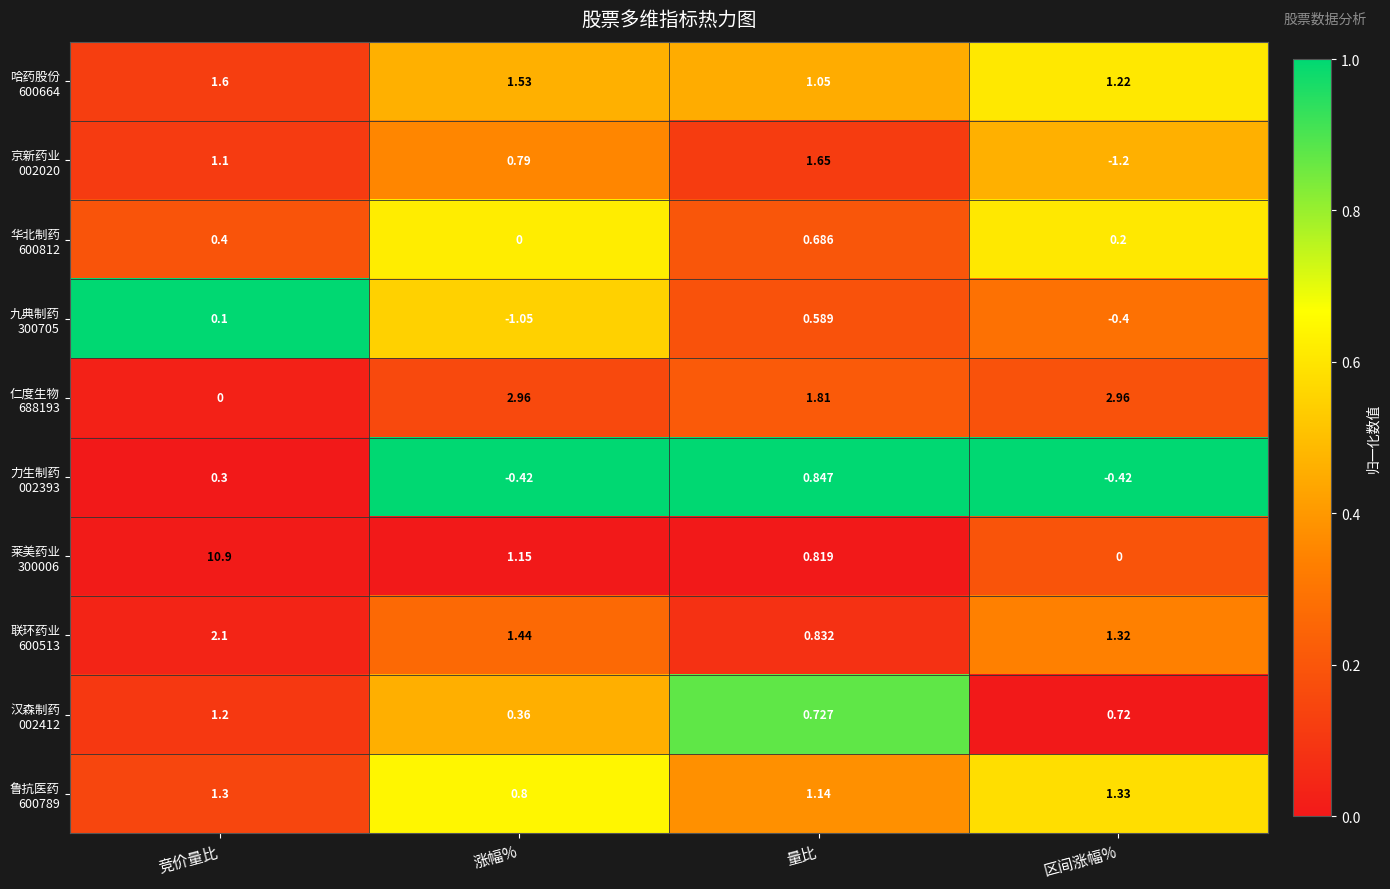

Which label corresponds to the largest value in the chart?

竞价量比